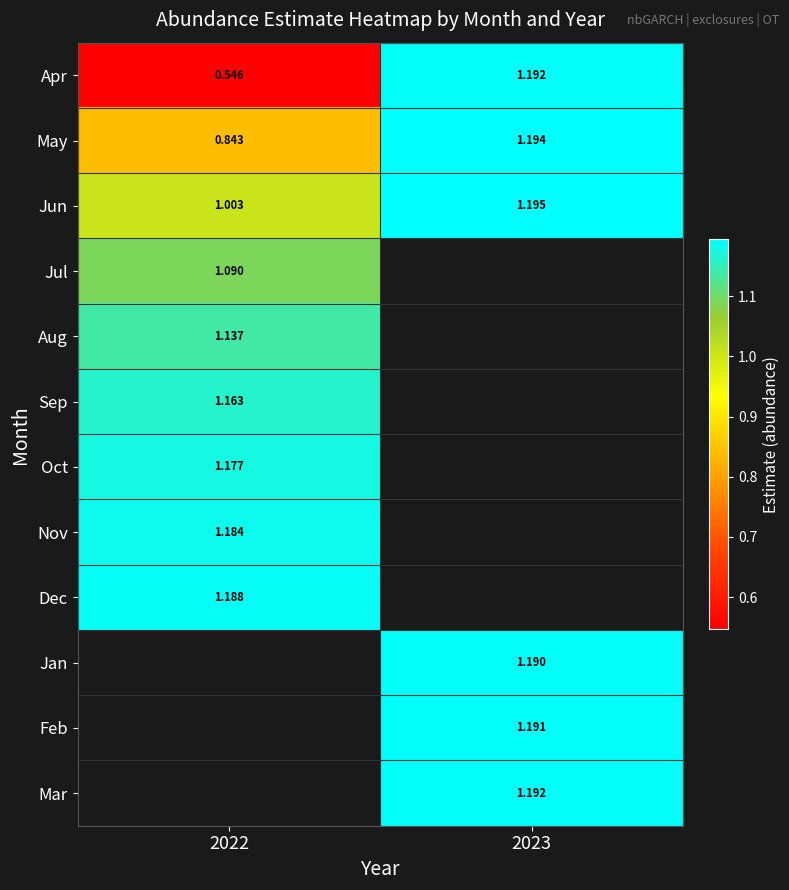

The value of Aug at 2022 is 1.1. True or false?

True